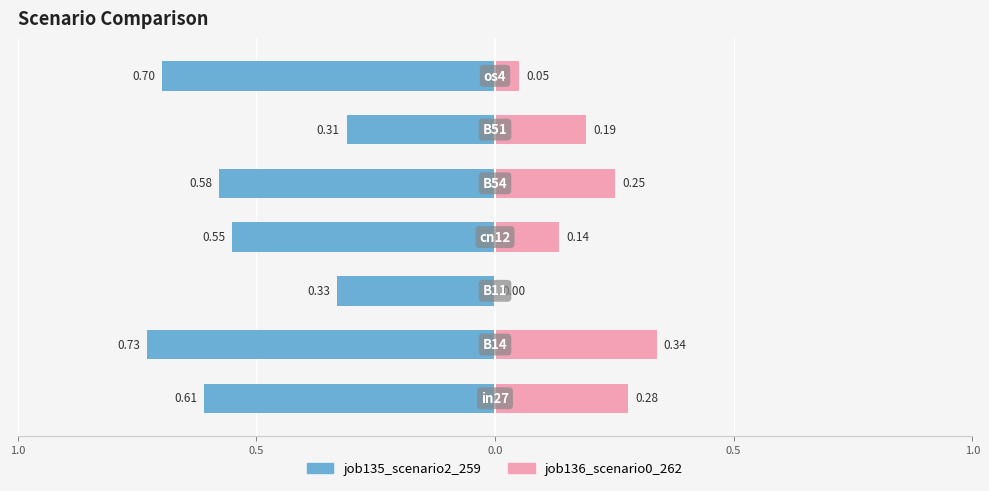

Reading right to left, what are all the values shown in this chart?

job135_scenario2_259: -0.7	-0.3	-0.6	-0.6	-0.3	-0.7	-0.6
job136_scenario0_262: 0.0	0.2	0.3	0.1	0.0	0.3	0.3